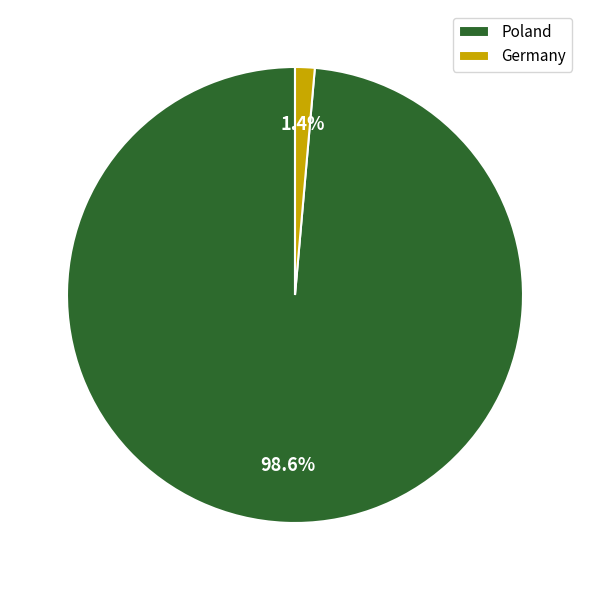

To the nearest percent, what portion does Germany represent?

1%